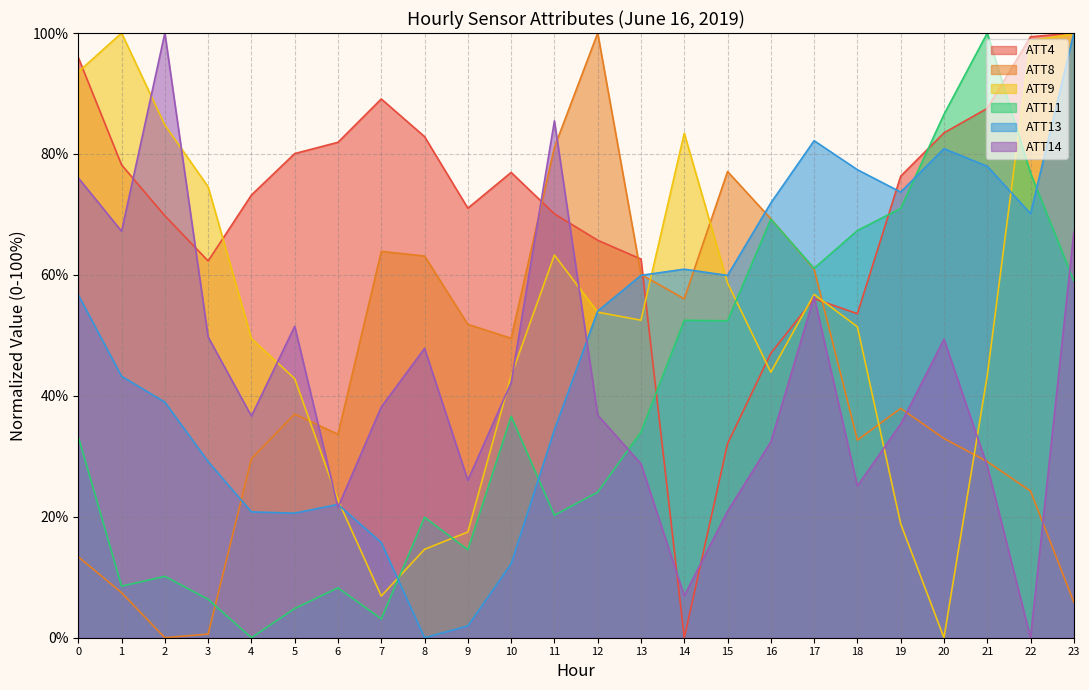

At which category does ATT14 reach its first local peak?

2